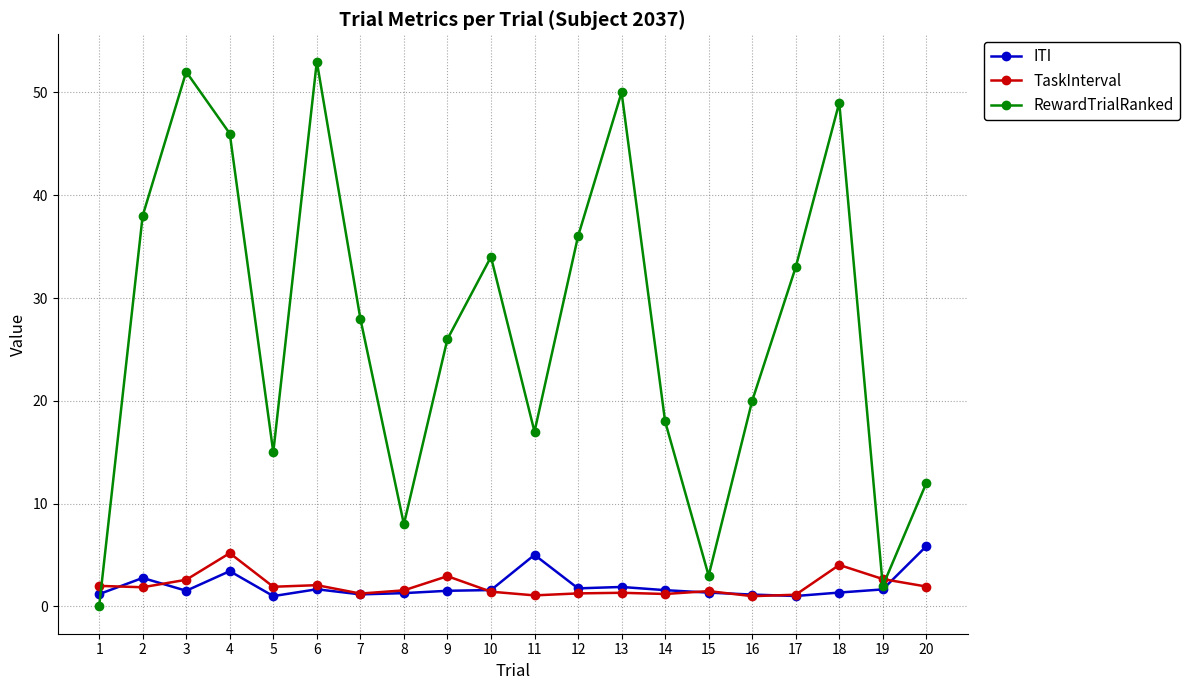

What is the value of the RewardTrialRanked point at the 12th from the left?

36.0